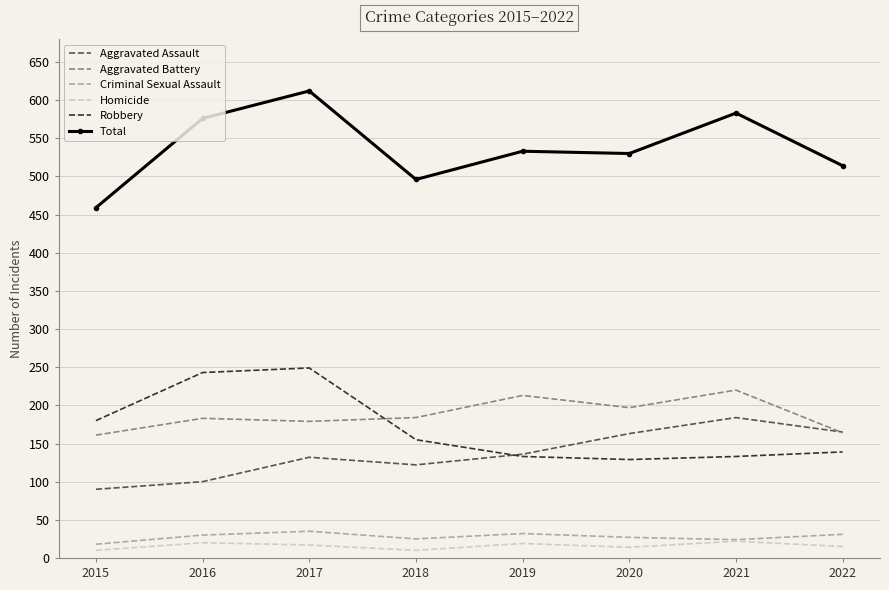

What is the minimum value for Aggravated Assault?

90